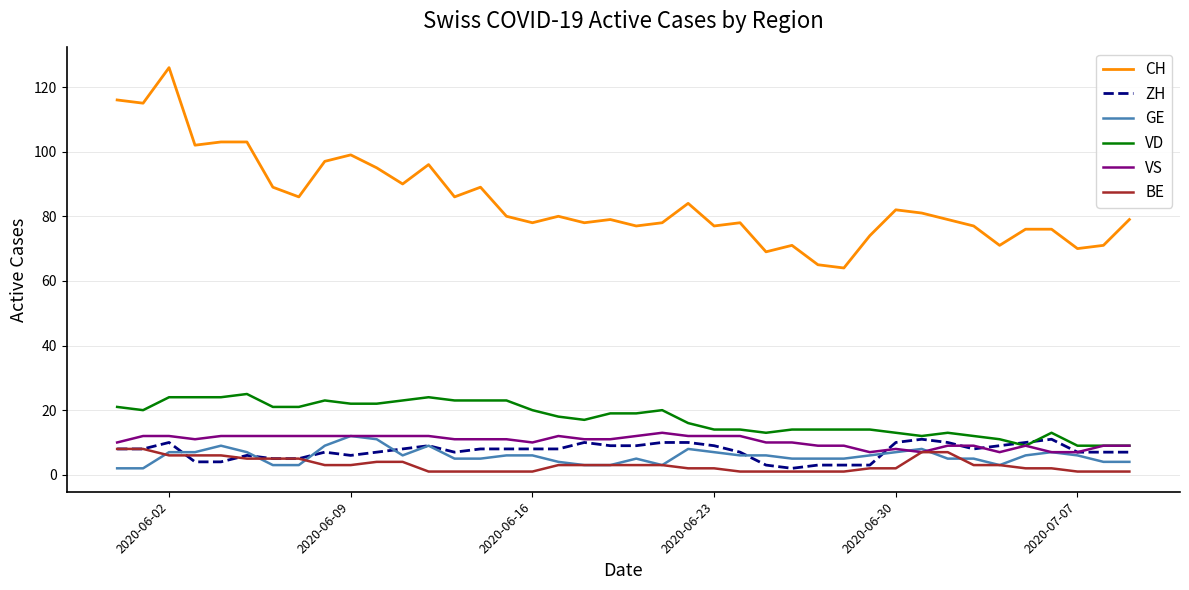

After their last crossing, which series has the higher values: BE or GE?

GE